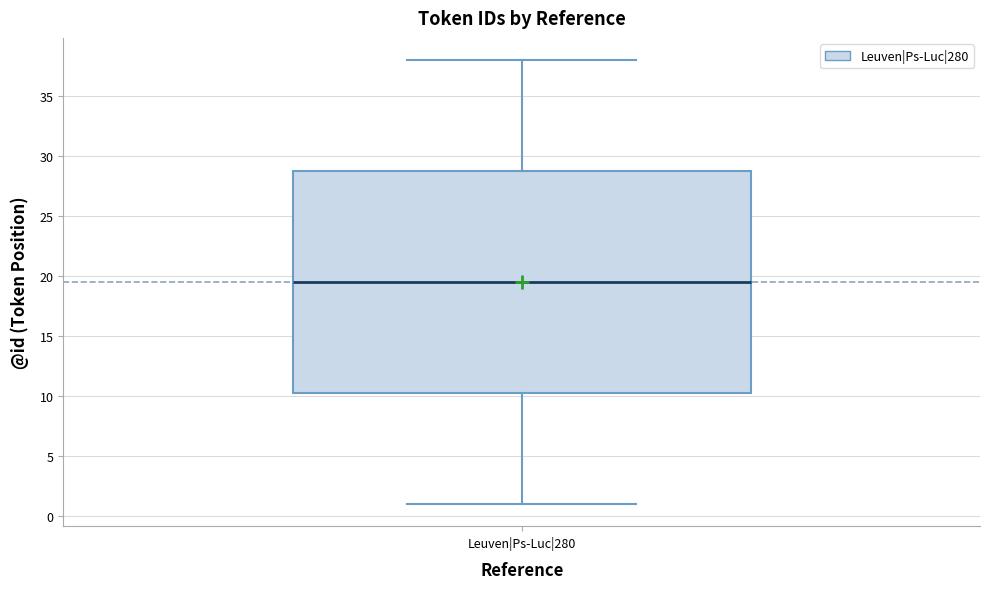

Where is the upper edge of the box for Leuven|Ps-Luc|280 on the y-axis? The values are not printed on the chart, so give them approximately, as read against the axis.

29.0